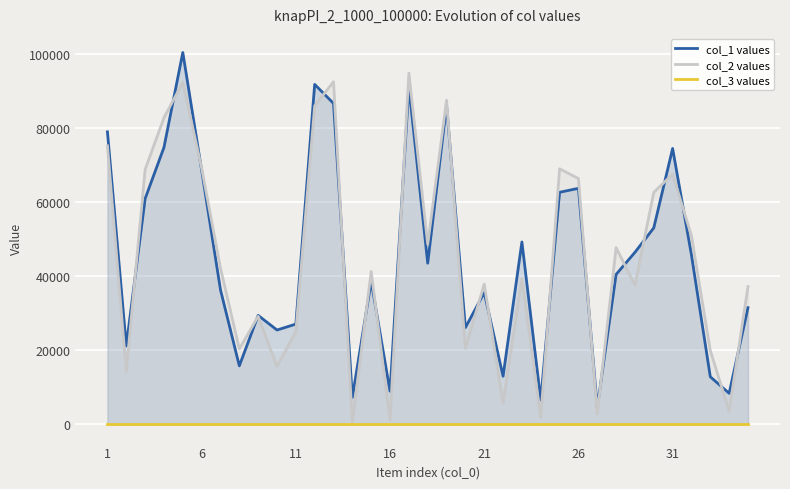

Rank the series by their maximum value, from lowest to highest.

col_3 values, col_2 values, col_1 values